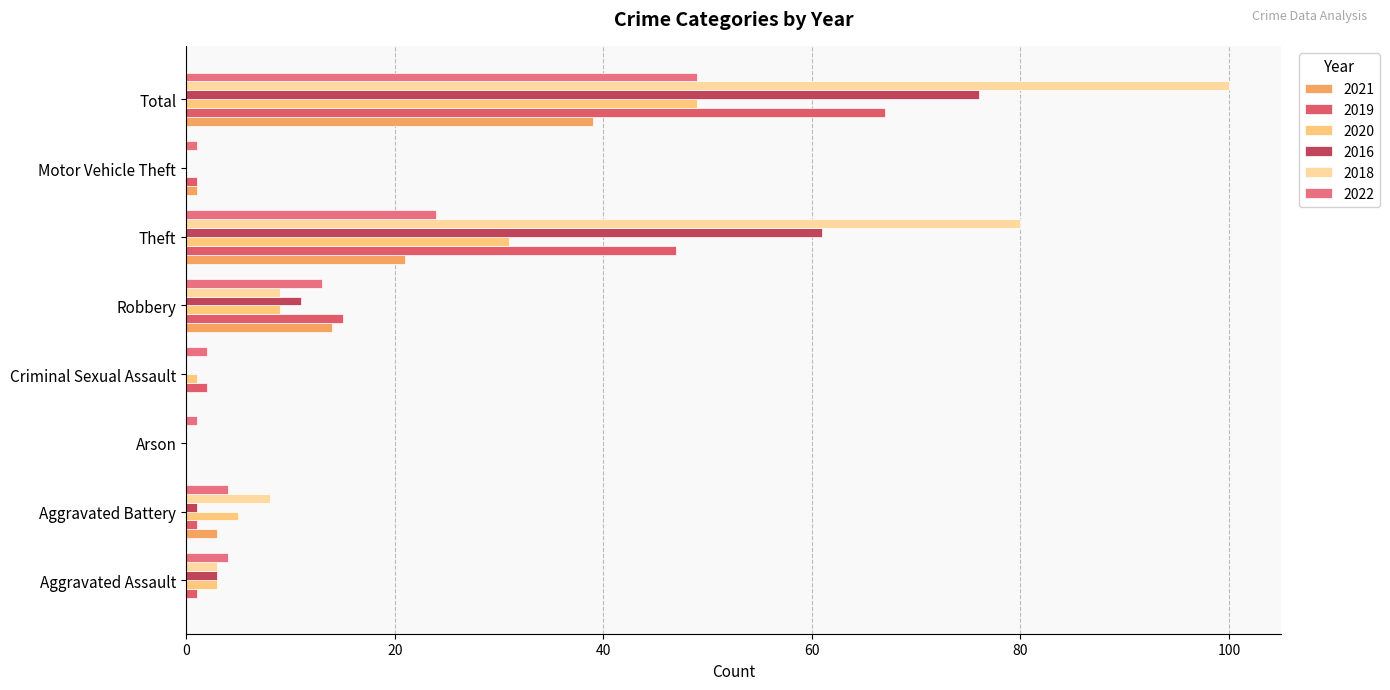

Count the number of data series in this chart.

6